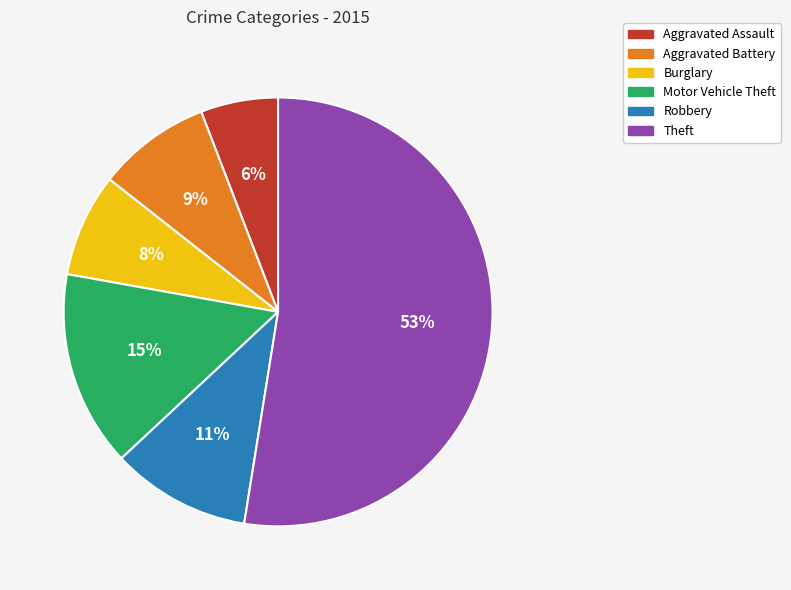

Combined, do Aggravated Assault and Robbery account for over 50%?

No